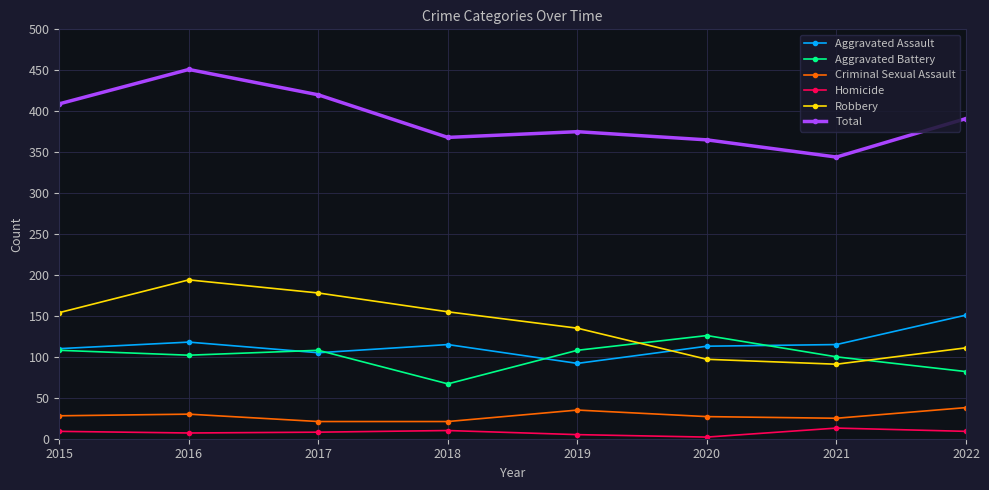

Where is the first local minimum for Total?

2018